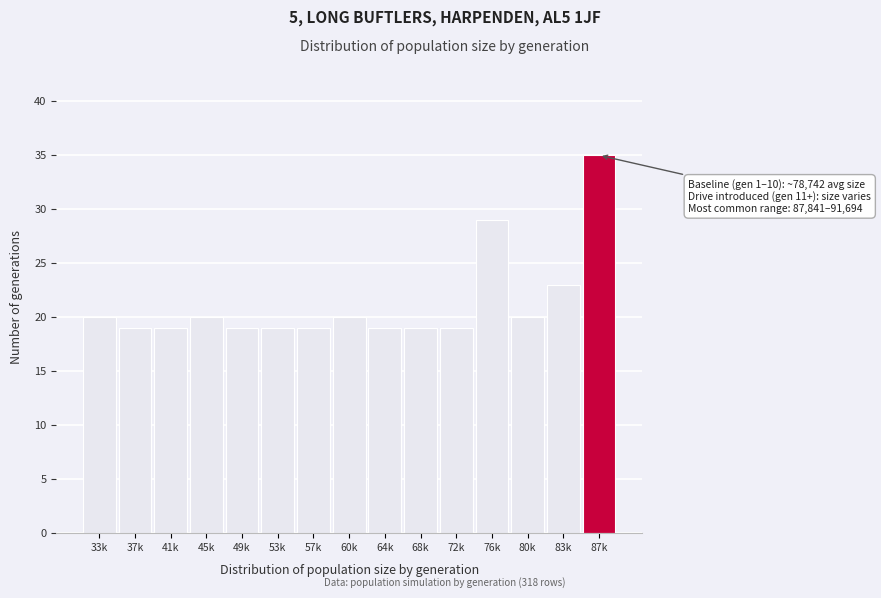

Reading left to right, transcribe all the data shown in this chart.

20	19	19	20	19	19	19	20	19	19	19	29	20	23	35